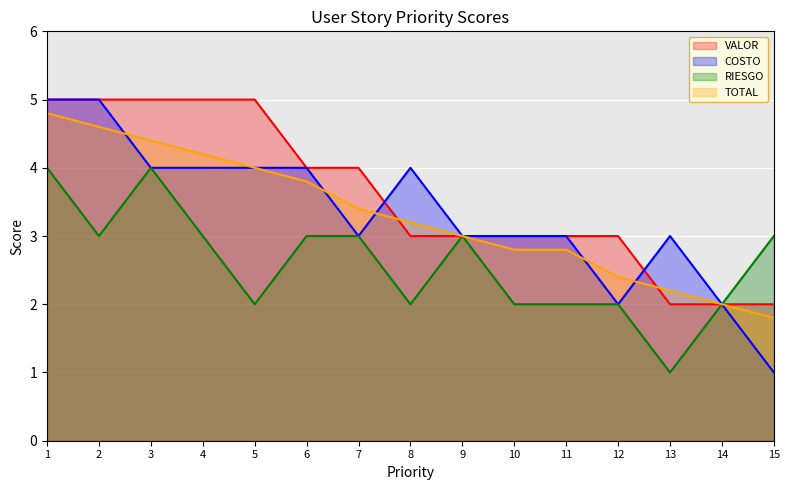

Is the value of TOTAL at 2 greater than the value of COSTO at 3?

Yes